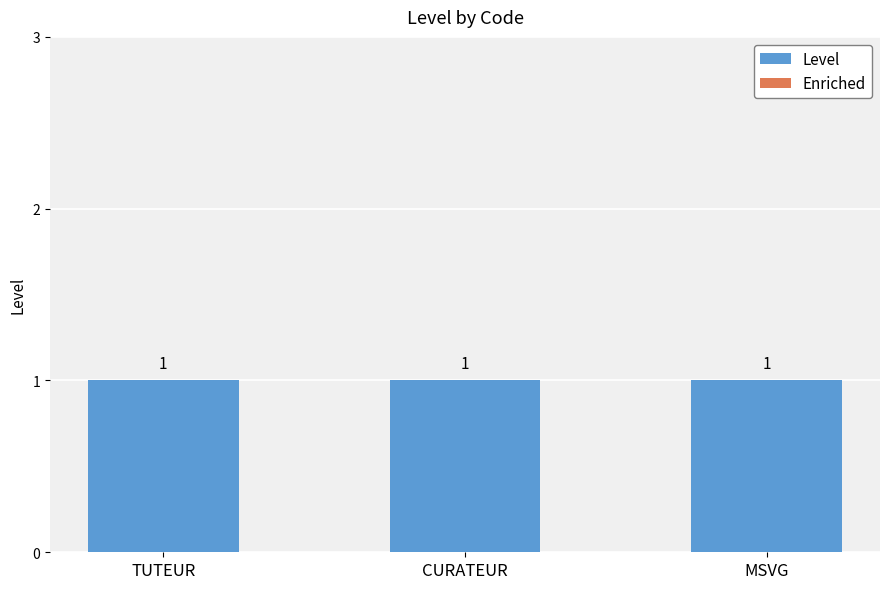

List the series in order of their peak value, highest first.

Level, Enriched